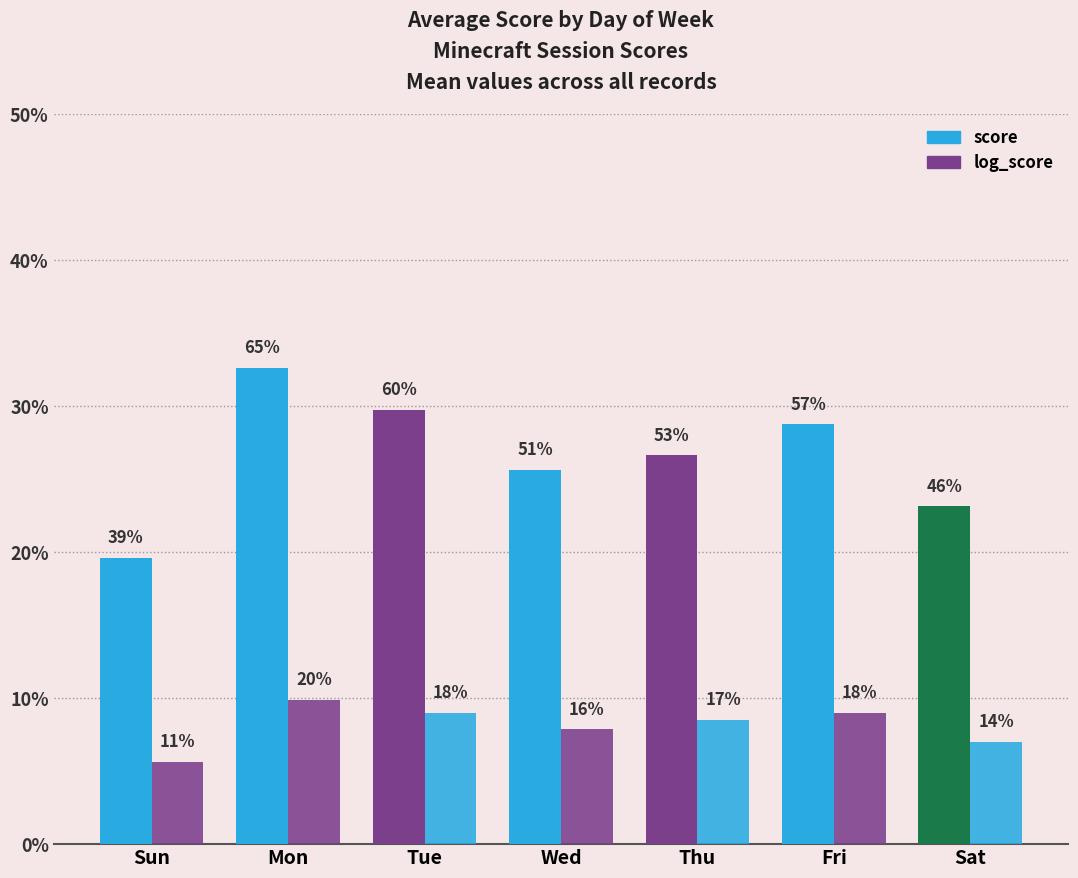

What position from the left is Wed?

4